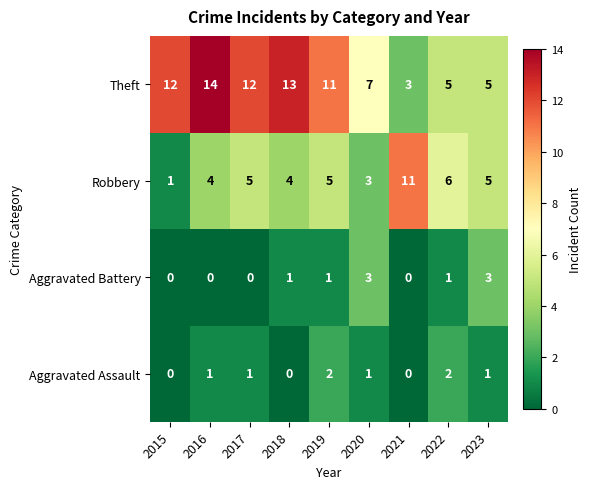

How many distinct data groups are displayed?

4